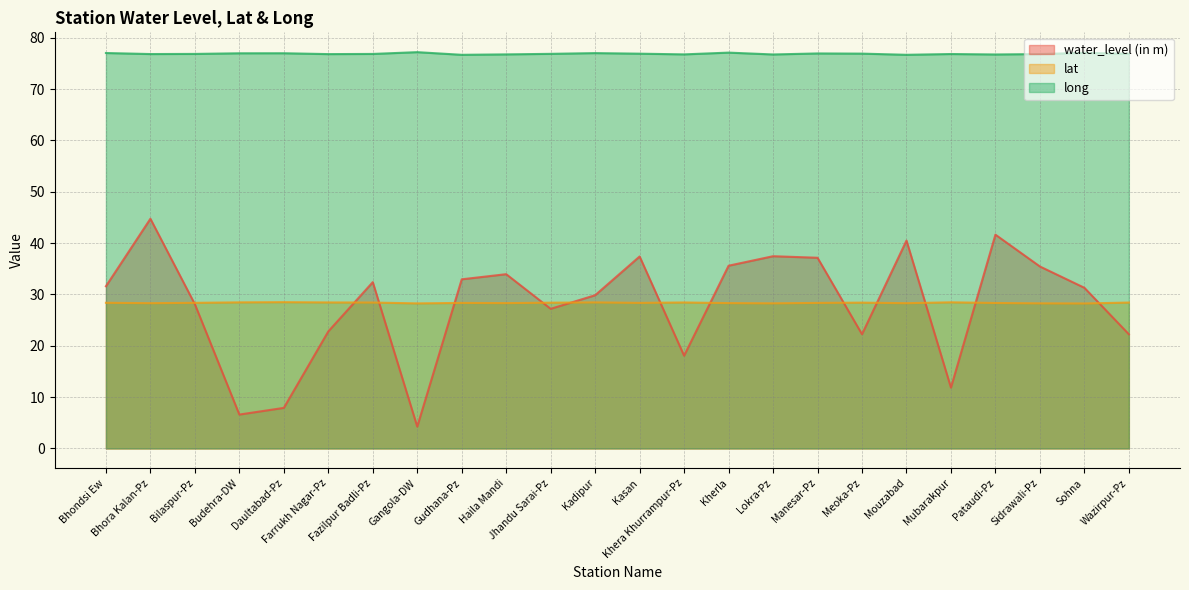

What is the maximum value shown in the chart?

77.2